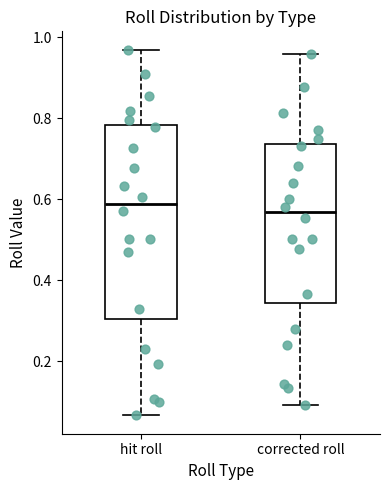

Reading left to right, read every box against the y-axis: the position of its median line, the range the box covers, and the ends of its whiskers. The values are not printed on the chart, so give them approximately, as read against the axis.

hit roll: median 0.58, box 0.30 to 0.78, whiskers 0.06 to 0.96
corrected roll: median 0.56, box 0.34 to 0.74, whiskers 0.10 to 0.96